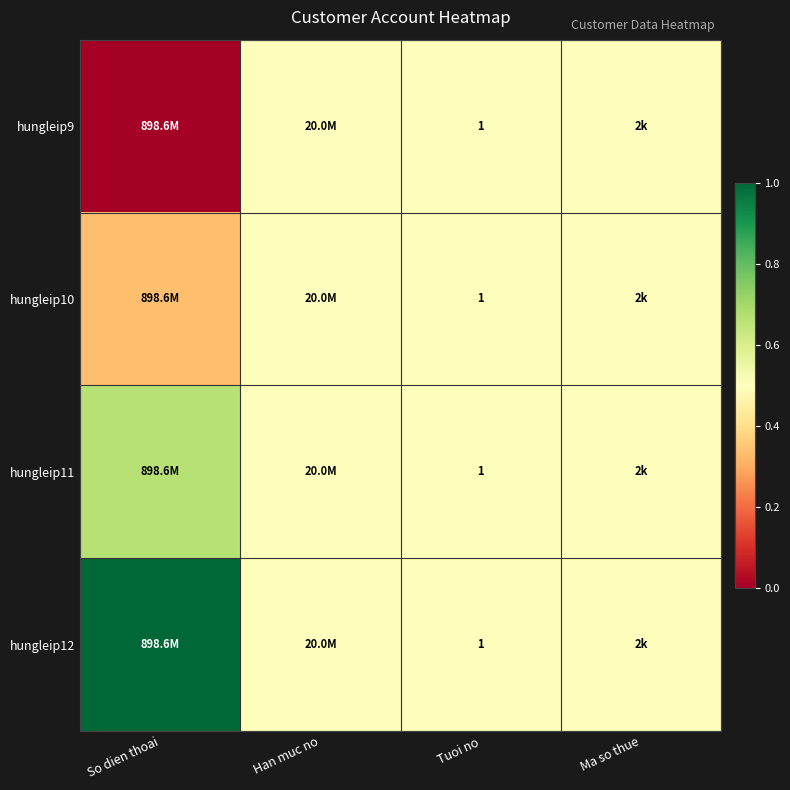

At how many categories does at least one series exceed 0?

4